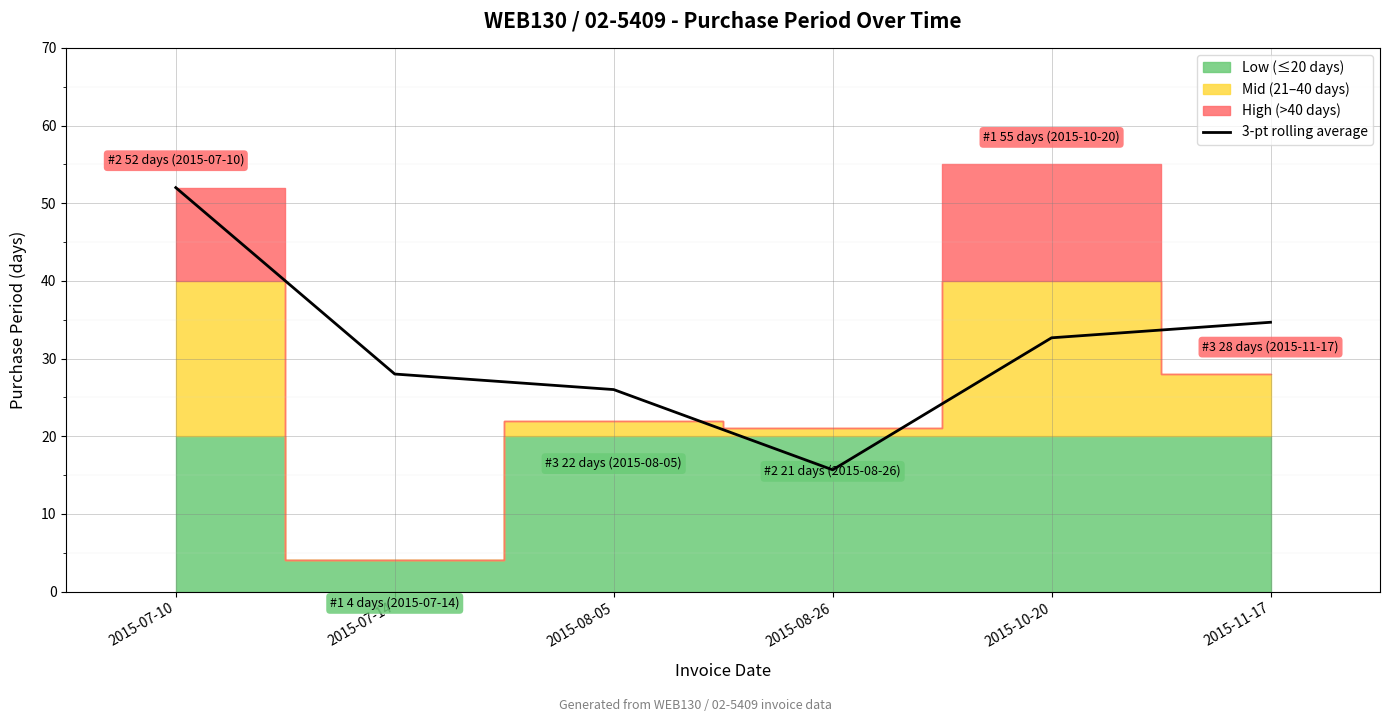

What is the label of the 6th point from the left?

2015-11-17